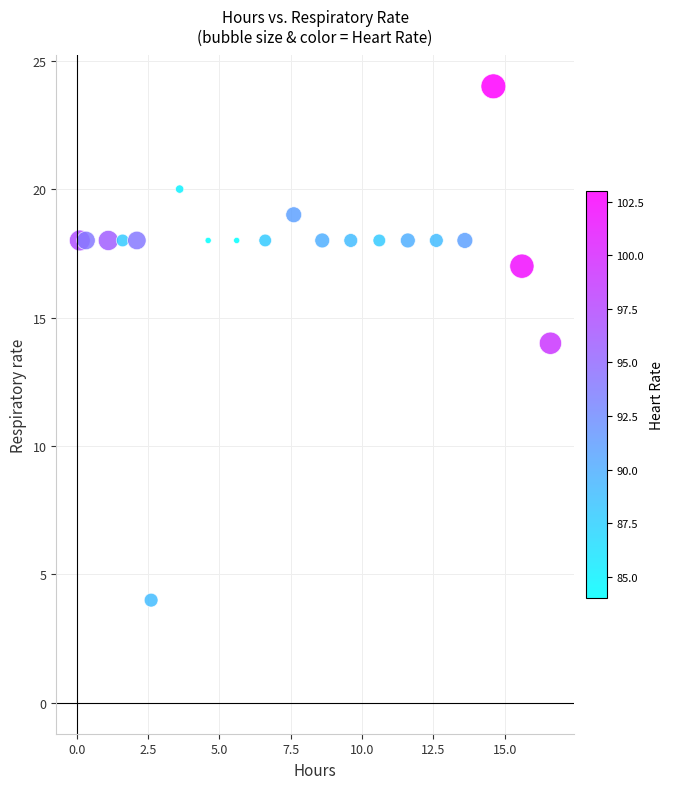

What is the range of Y values (max minus min)?

20